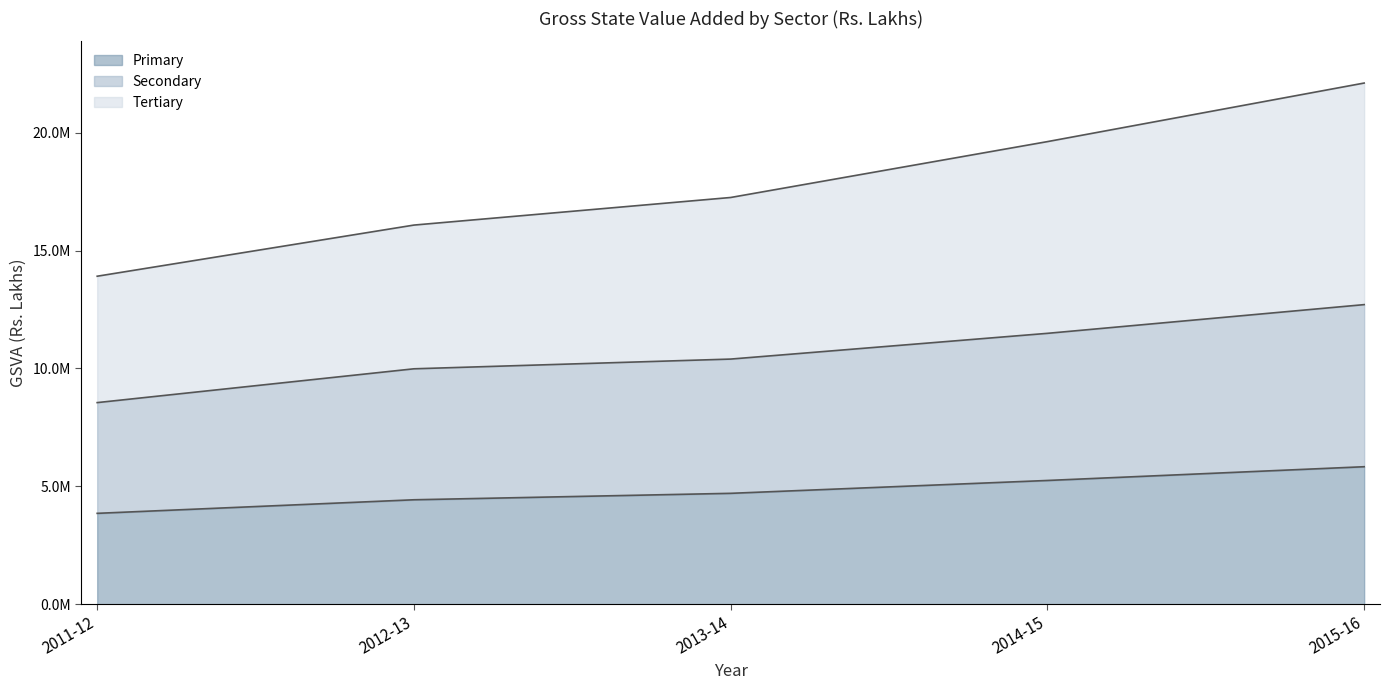

What is the spread (max minus min) of values at 2015-16?

16276417